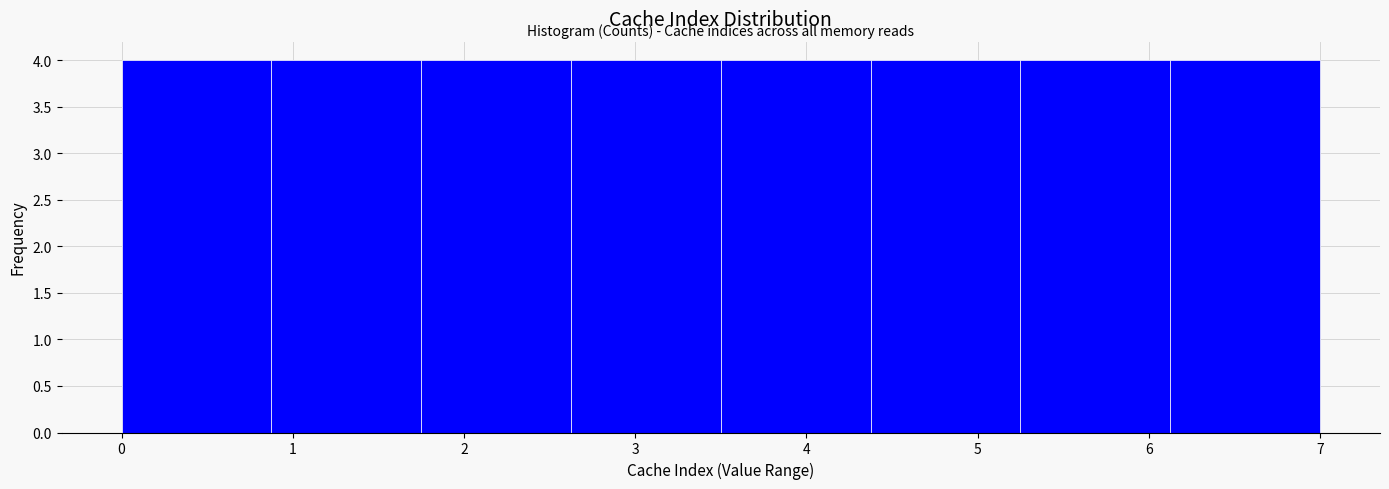

Reading left to right, transcribe this chart: for each bar, give the range it covers on the x-axis and its height. Neither the bar edges nor the heights are printed on the chart, so give them approximately, as read against the axes.

0.0 to 0.9: 4
0.9 to 1.8: 4
1.8 to 2.6: 4
2.6 to 3.5: 4
3.5 to 4.4: 4
4.4 to 5.3: 4
5.3 to 6.1: 4
6.1 to 7.0: 4